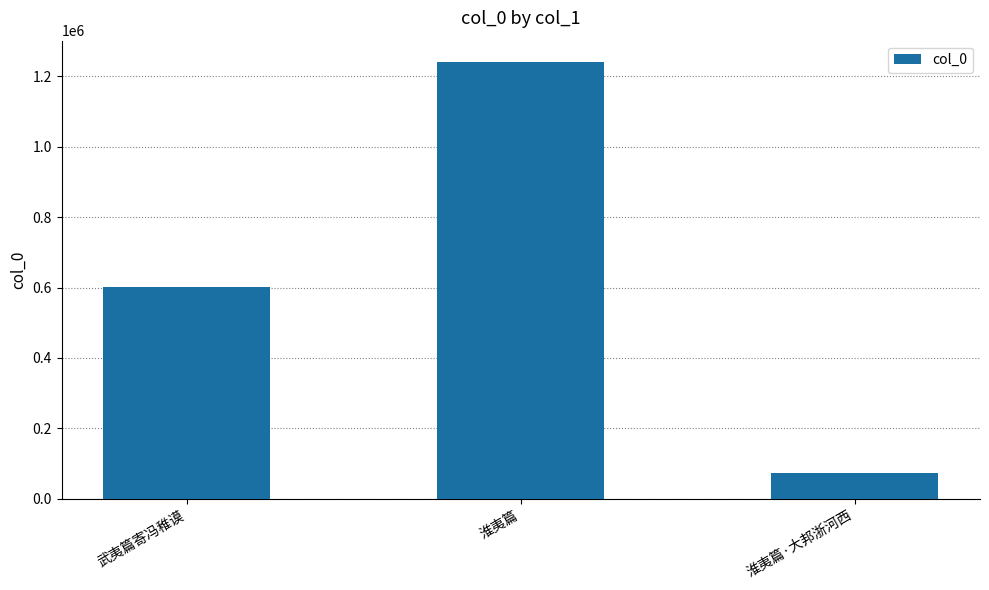

Reading left to right, list all the values displayed in this chart.

武夷篇寄冯稚谟=601661	淮夷篇=1239480	淮夷篇·大邦浙河西=72101